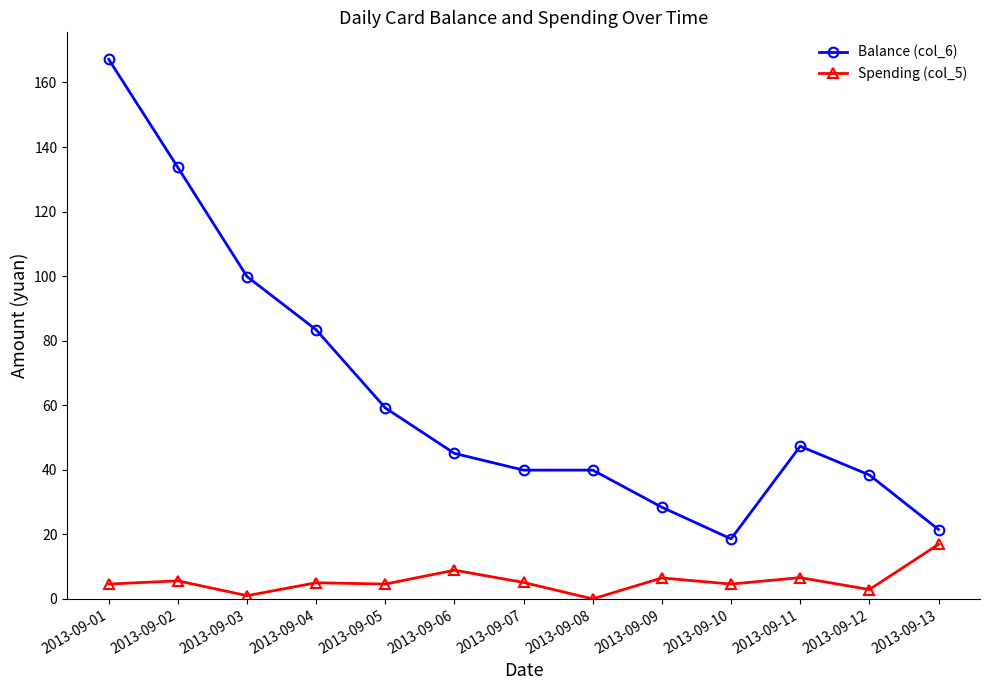

How many categories are shown in the chart?

13